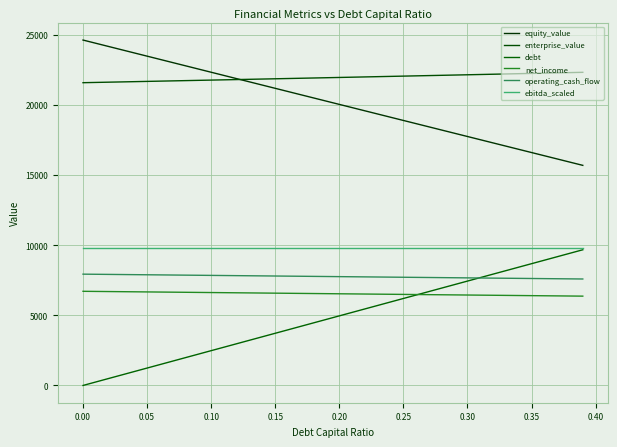

Does the chart display data point markers on the line(s)?

No